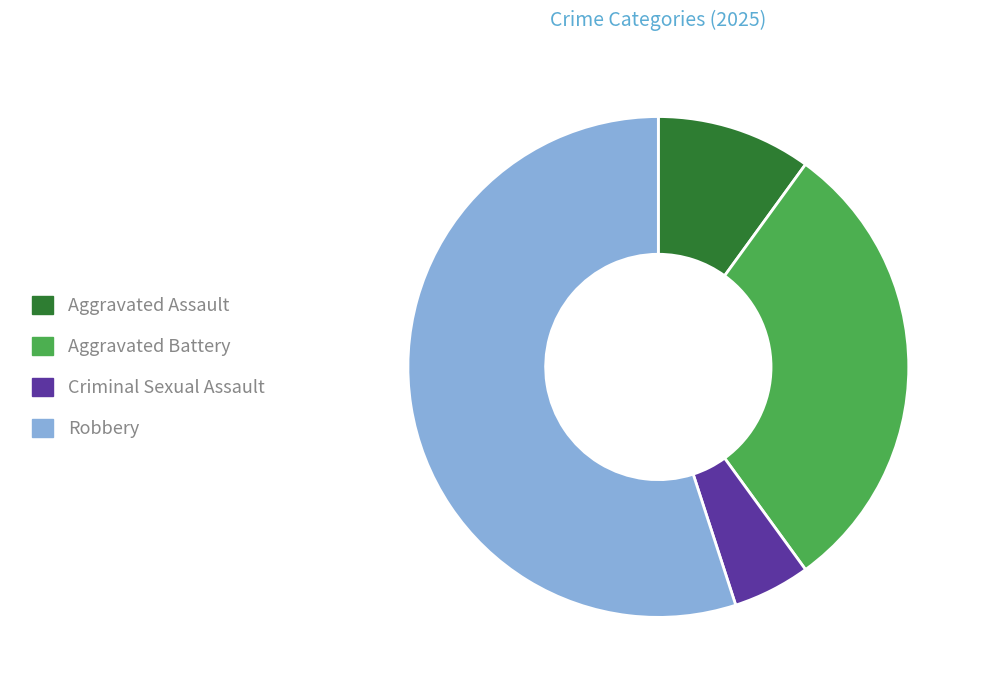

Combined, do Aggravated Assault and Robbery account for over 50%?

Yes